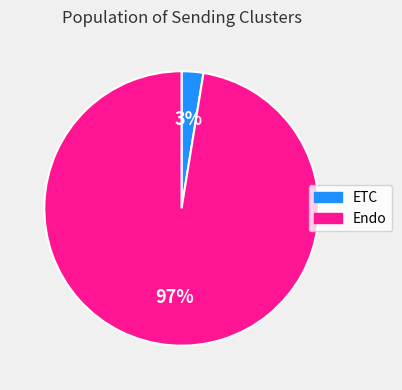

Rank the categories by value from lowest to highest.

ETC, Endo